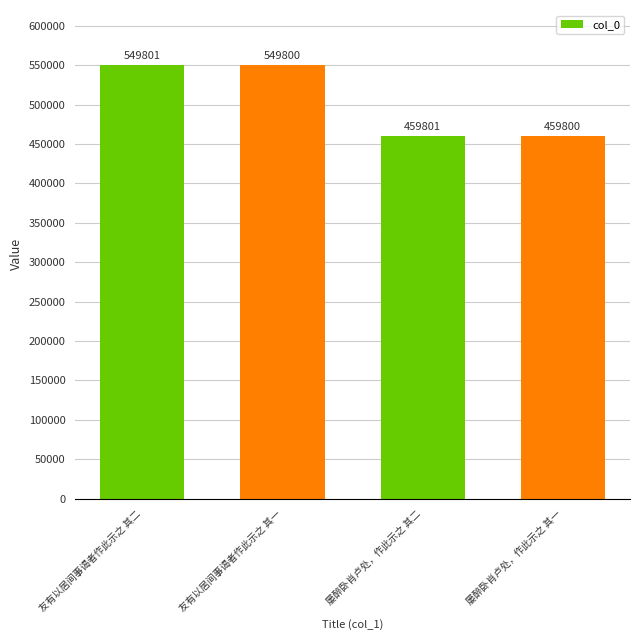

Reading right to left, list all the values displayed in this chart.

459800	459801	549800	549801